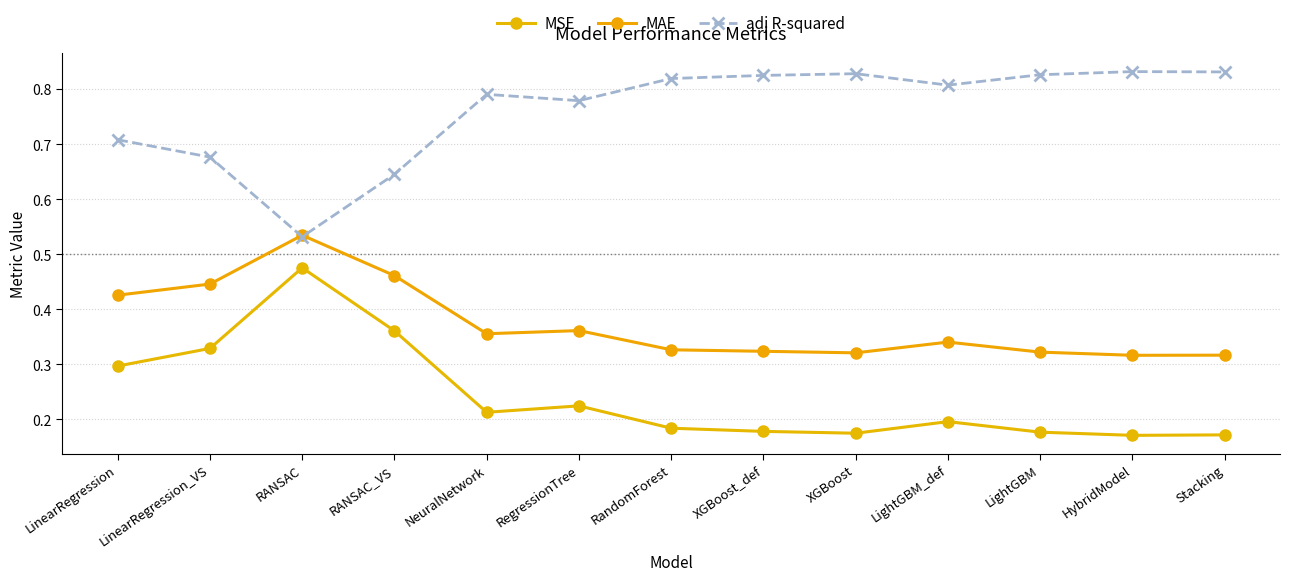

Which series changed the most between LinearRegression_VS and LightGBM_def?

MSE